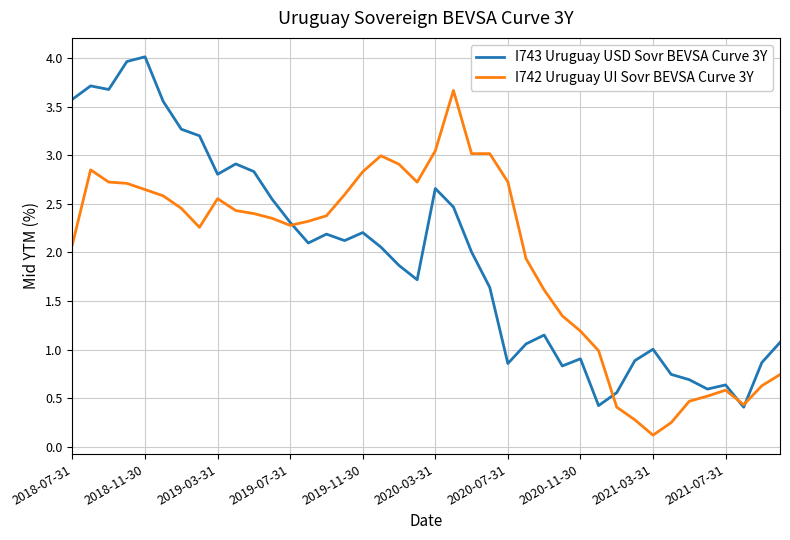

What is the maximum value shown in the chart?

4.0